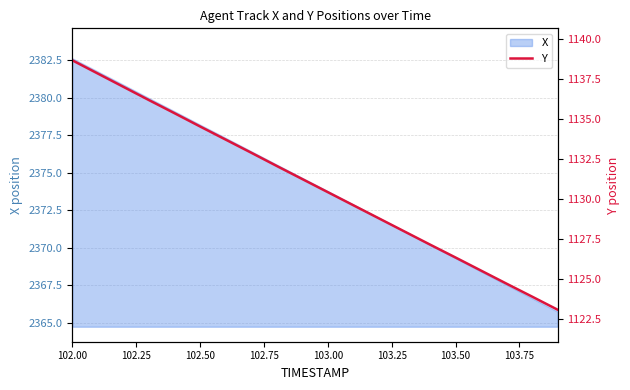

Which category has the highest value in the X series?

102.00